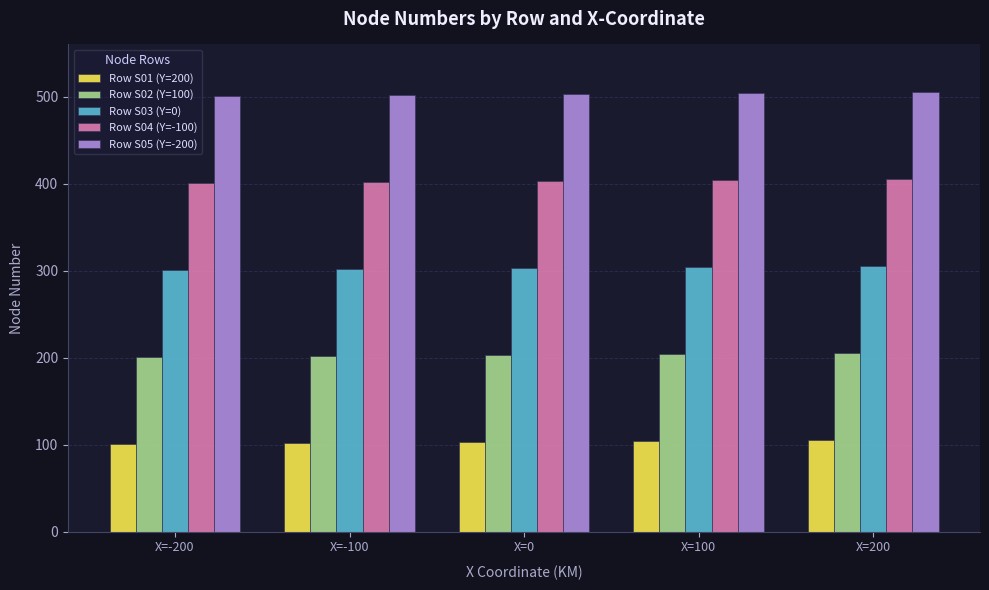

What is the total value across all series at X=-200?

1505